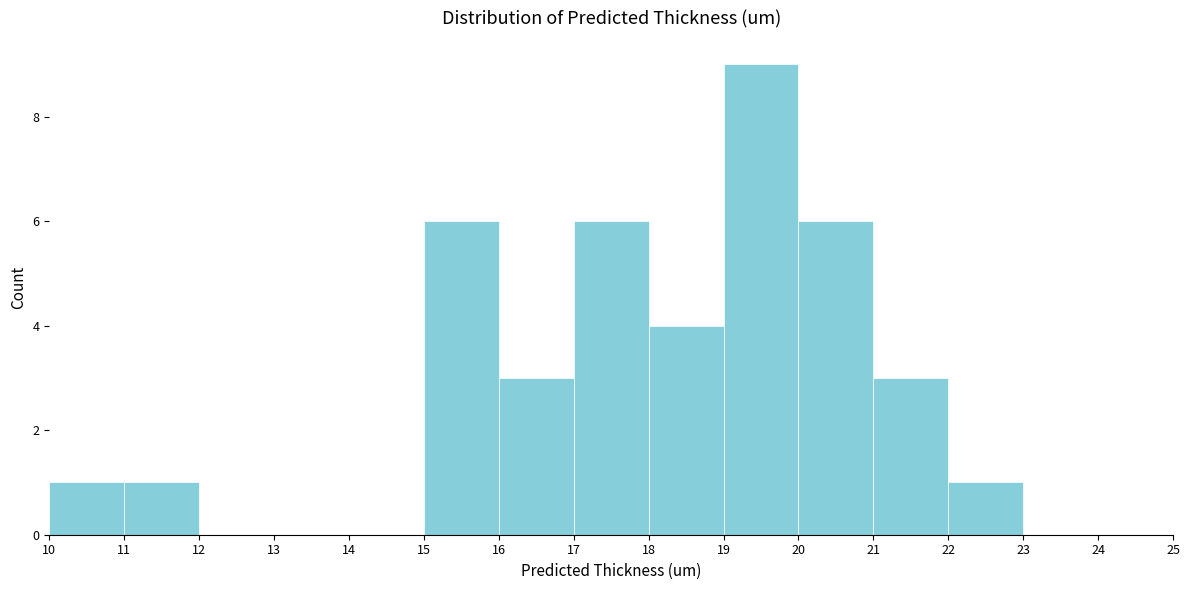

Reading left to right, transcribe this chart: for each bar, give the range it covers on the x-axis and its height. The values are not printed on the chart, so give them approximately, as read against the axis.

10 to 11: 1
11 to 12: 1
12 to 13: 0
13 to 14: 0
14 to 15: 0
15 to 16: 6
16 to 17: 3
17 to 18: 6
18 to 19: 4
19 to 20: 9
20 to 21: 6
21 to 22: 3
22 to 23: 1
23 to 24: 0
24 to 25: 0